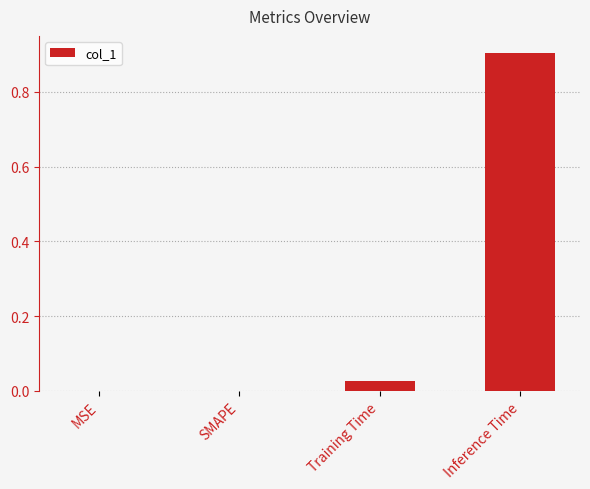

What is the approximate value at Inference Time?

0.9